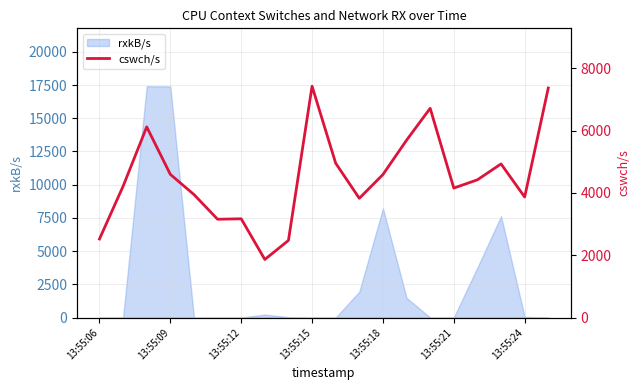

Where is rxkB/s nearest to the value 8708?

13:55:18